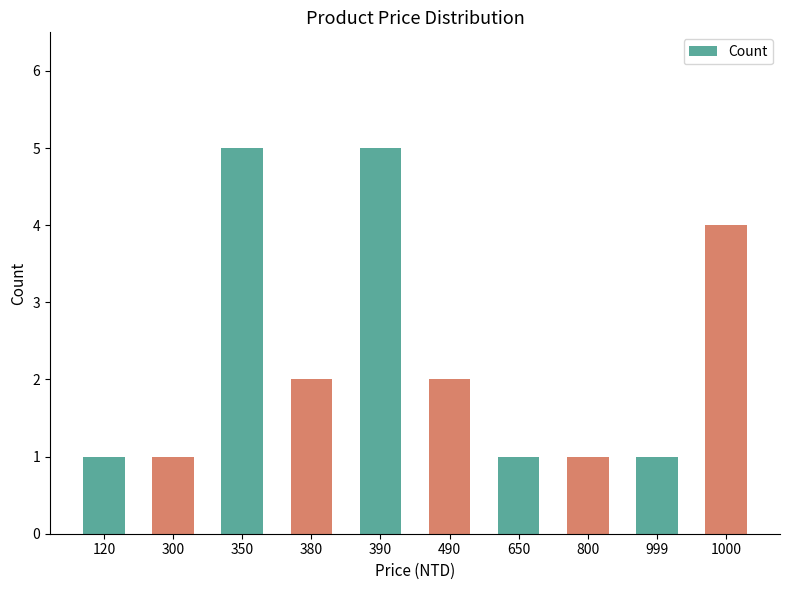

What is the approximate value at 999?

1